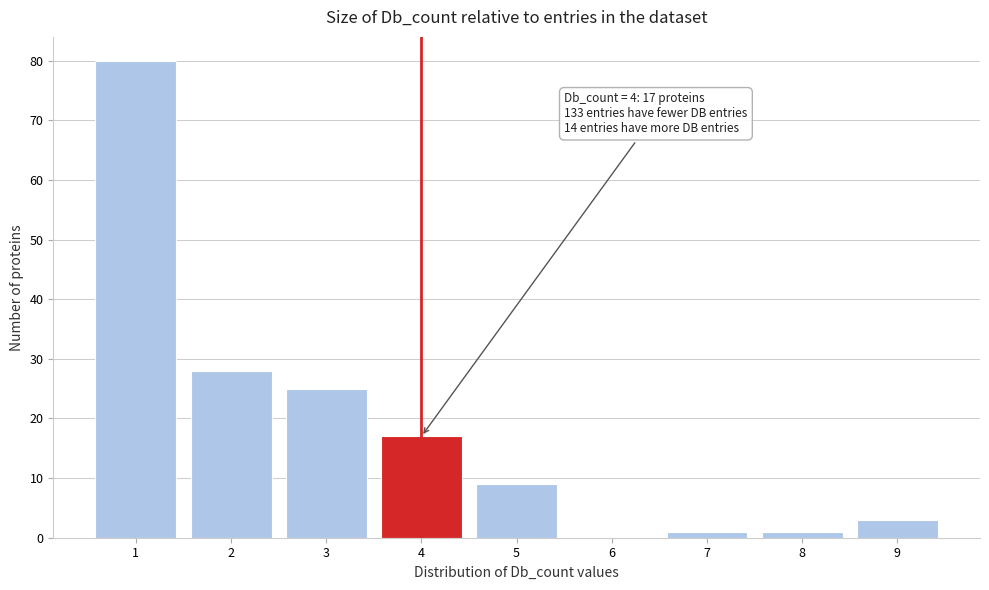

Which range on the x-axis has the tallest bar?

0.5 to 1.5